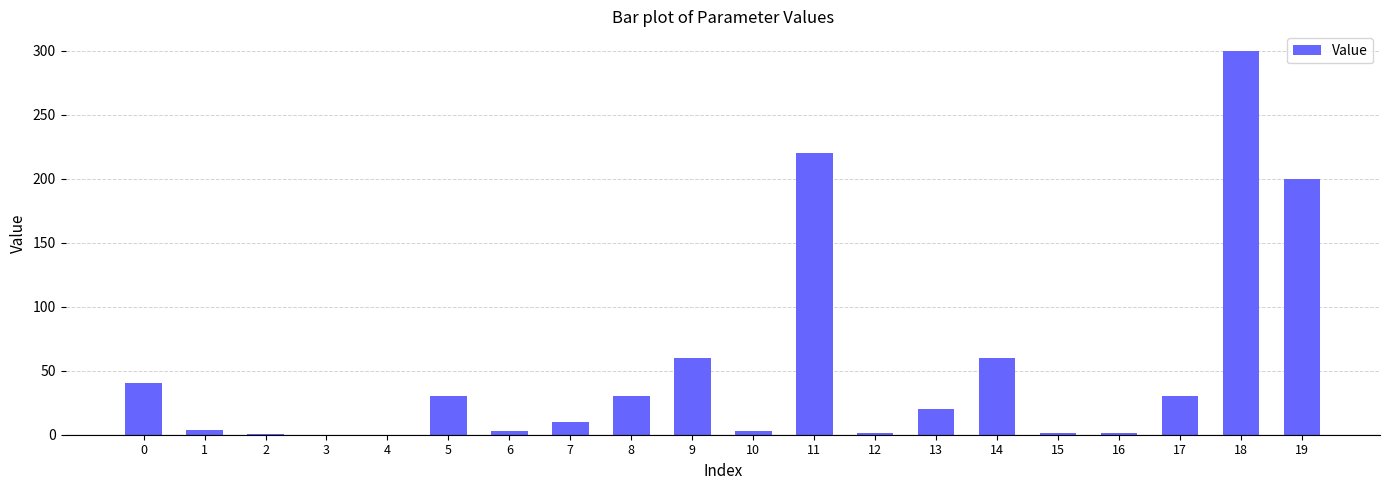

Which has a higher value, 16 or 5?

5